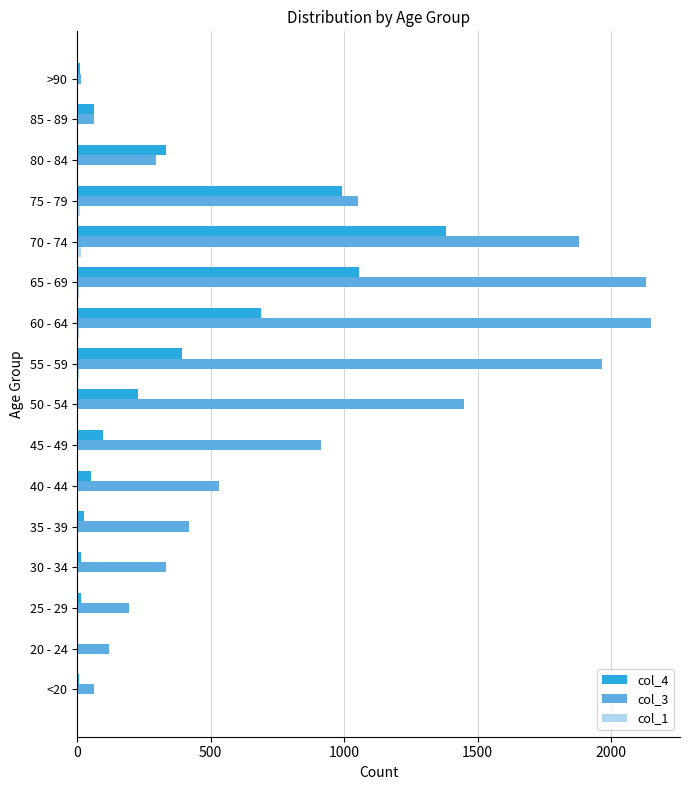

How many categories are shown in the chart?

16